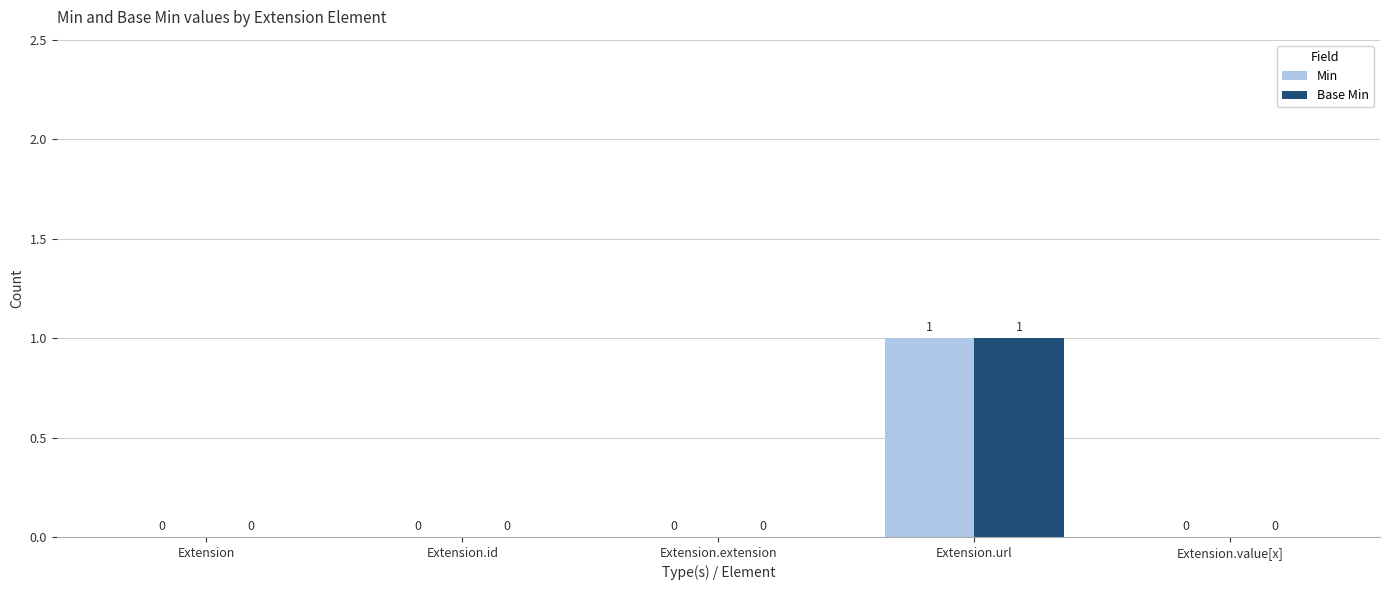

Reading left to right, list all the values displayed in this chart.

Min: 0	0	0	1	0
Base Min: 0	0	0	1	0